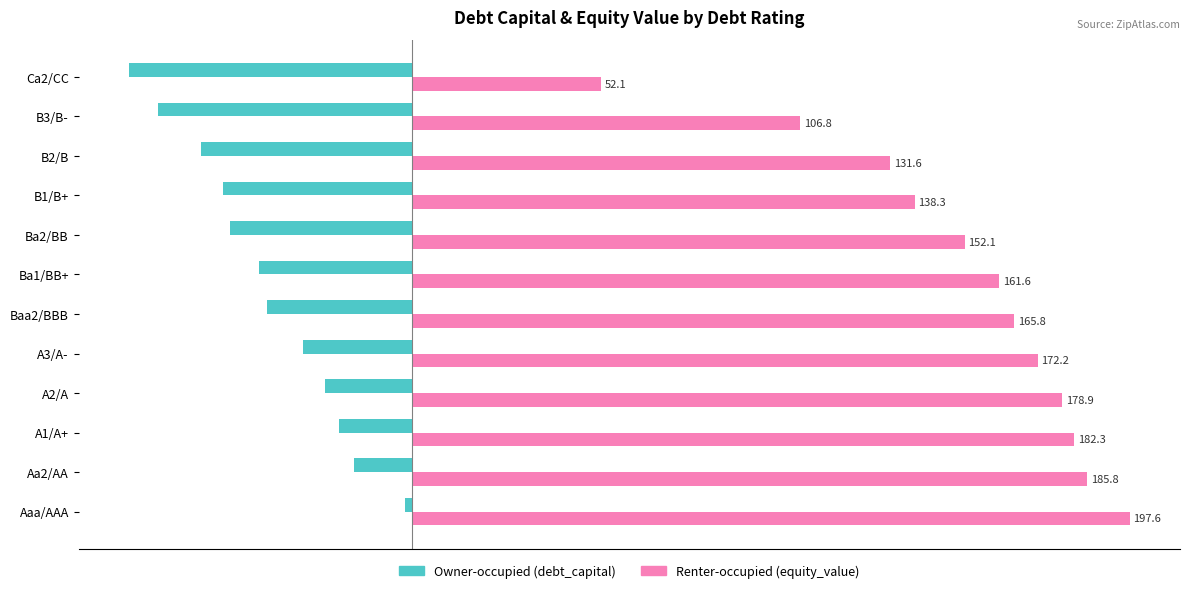

What is the spread (max minus min) of values at Baa2/BBB?

205.8